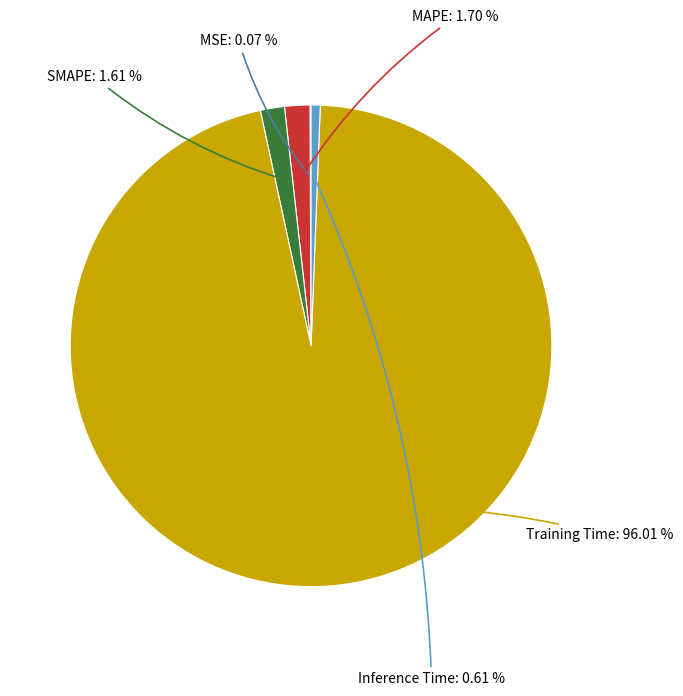

Do Training Time and SMAPE together represent more than half of the pie?

Yes